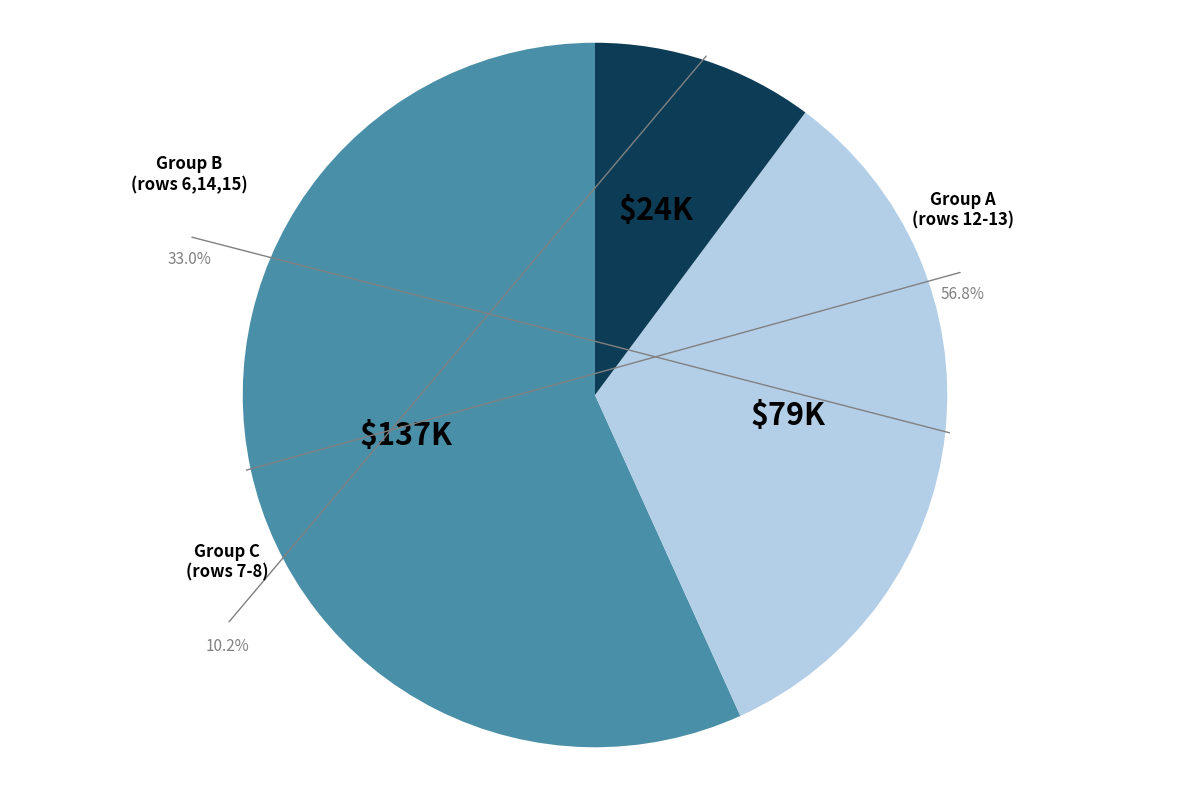

True or false: Row 12 accounts for 31% of the total.

False